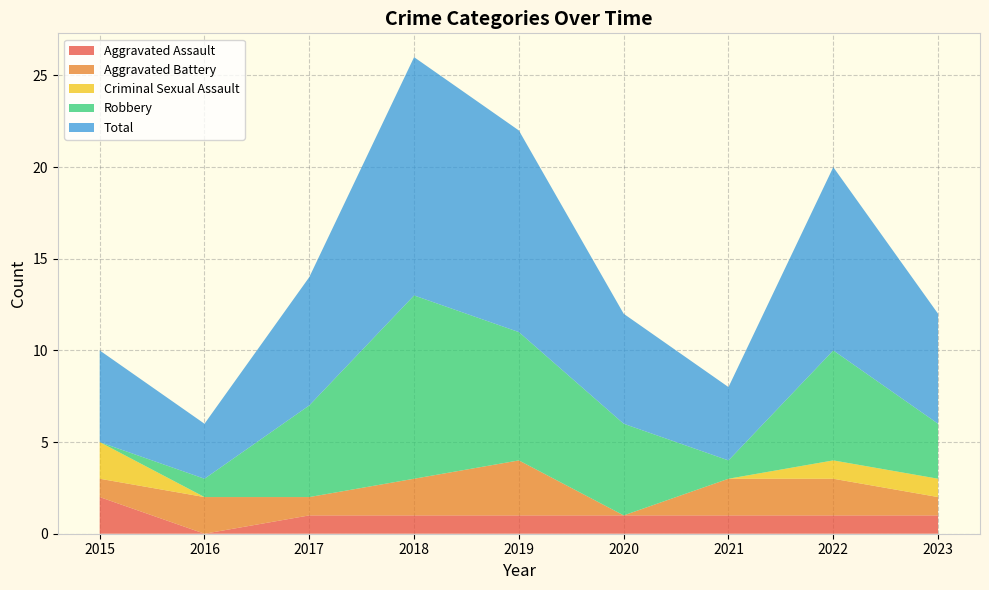

Reading left to right, transcribe all the data shown in this chart.

Aggravated Assault: 2015=2	2016=0	2017=1	2018=1	2019=1	2020=1	2021=1	2022=1	2023=1
Aggravated Battery: 2015=1	2016=2	2017=1	2018=2	2019=3	2020=0	2021=2	2022=2	2023=1
Criminal Sexual Assault: 2015=2	2016=0	2017=0	2018=0	2019=0	2020=0	2021=0	2022=1	2023=1
Robbery: 2015=0	2016=1	2017=5	2018=10	2019=7	2020=5	2021=1	2022=6	2023=3
Total: 2015=5	2016=3	2017=7	2018=13	2019=11	2020=6	2021=4	2022=10	2023=6